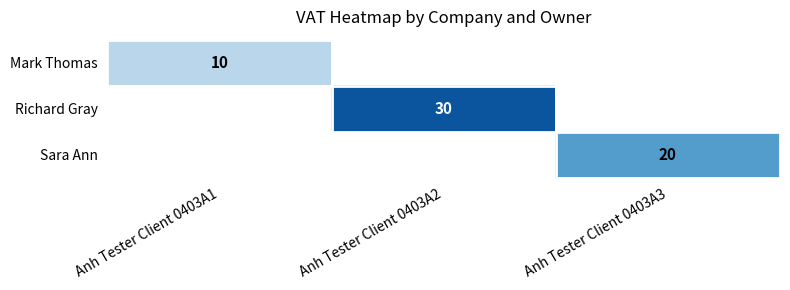

The value of Richard Gray at Anh Tester Client 0403A2 is 21. True or false?

False